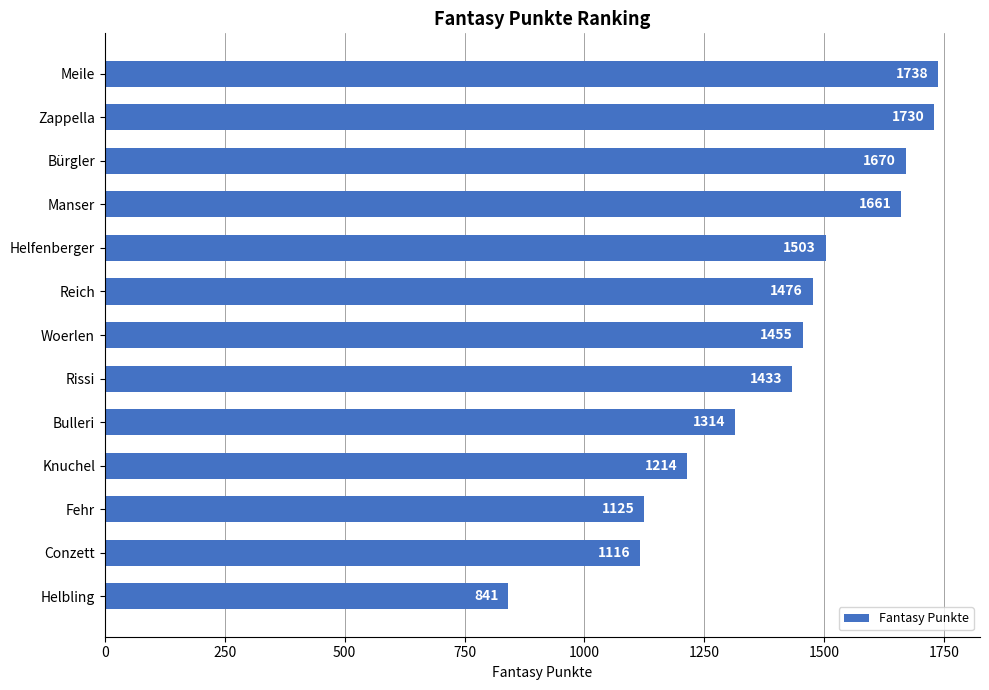

Between Conzett and Zappella, which is larger?

Zappella